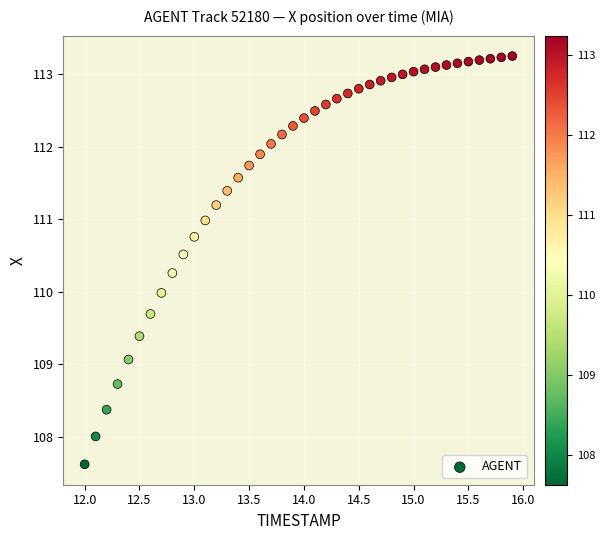

What is the range of Y values (max minus min)?

5.6